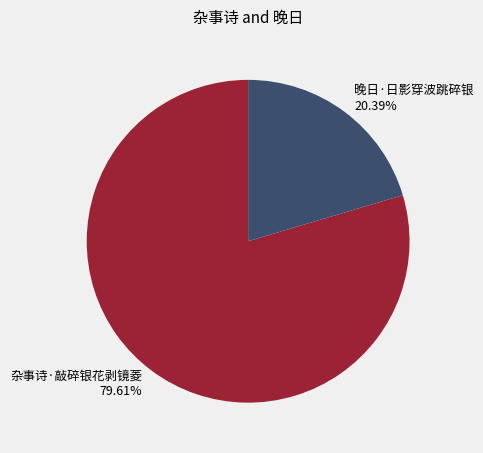

Rank the categories by value from highest to lowest.

杂事诗·敲碎银花剥镜菱, 晚日·日影穿波跳碎银